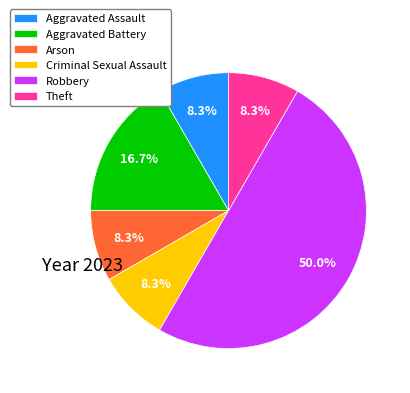

What portion of the pie excludes Theft?

91.7%